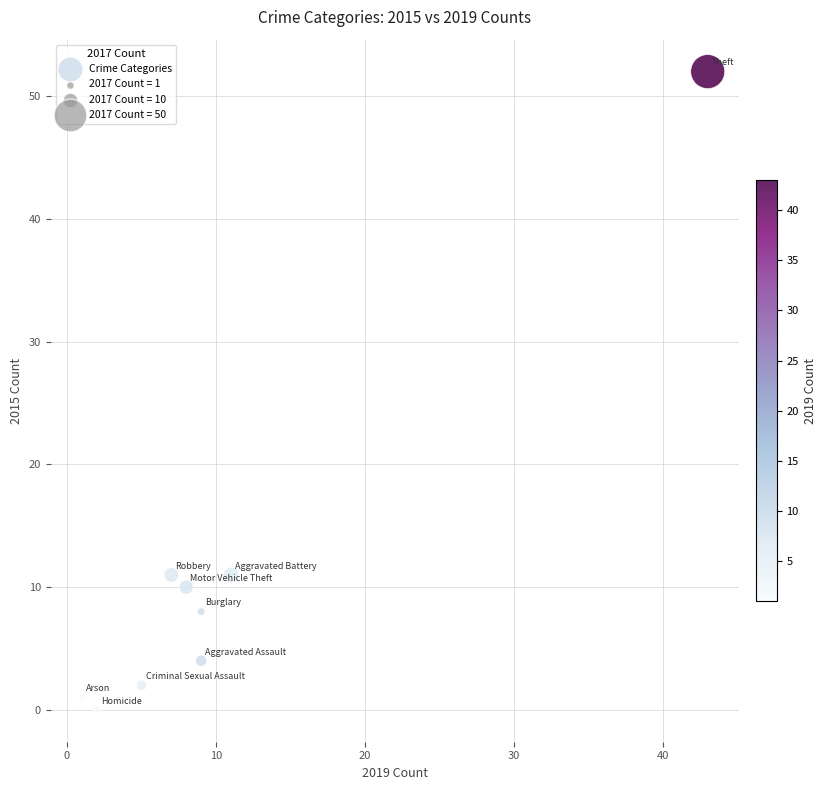

What is the average X value?

11